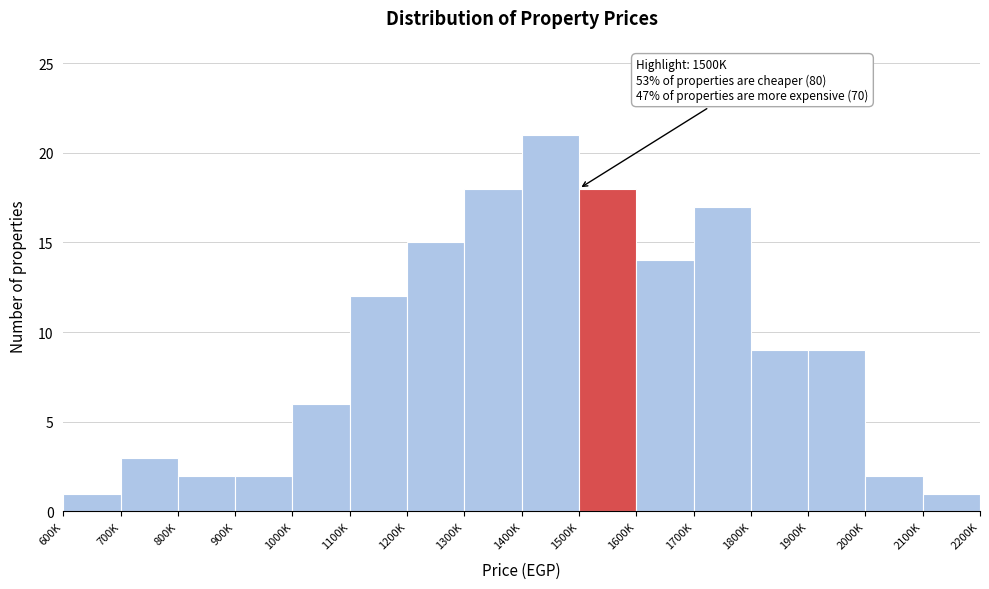

Reading right to left, what are all the values shown in this chart?

2100K=1	2000K=2	1900K=9	1800K=9	1700K=17	1600K=14	1500K=18	1400K=21	1300K=18	1200K=15	1100K=12	1000K=6	900K=2	800K=2	700K=3	600K=1